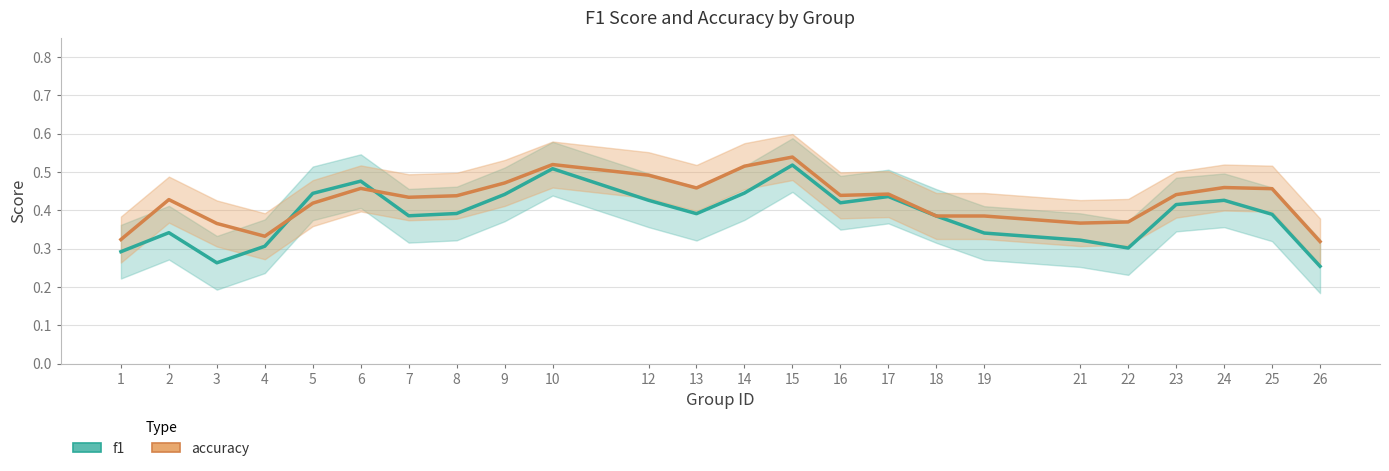

What is the approximate value of f1 at 7?

0.4